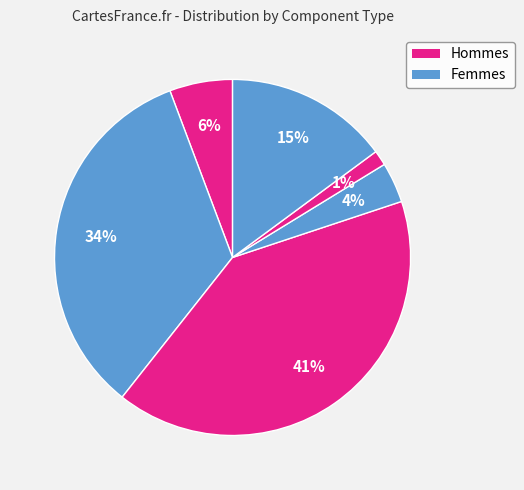

How many segments does this pie chart have?

6